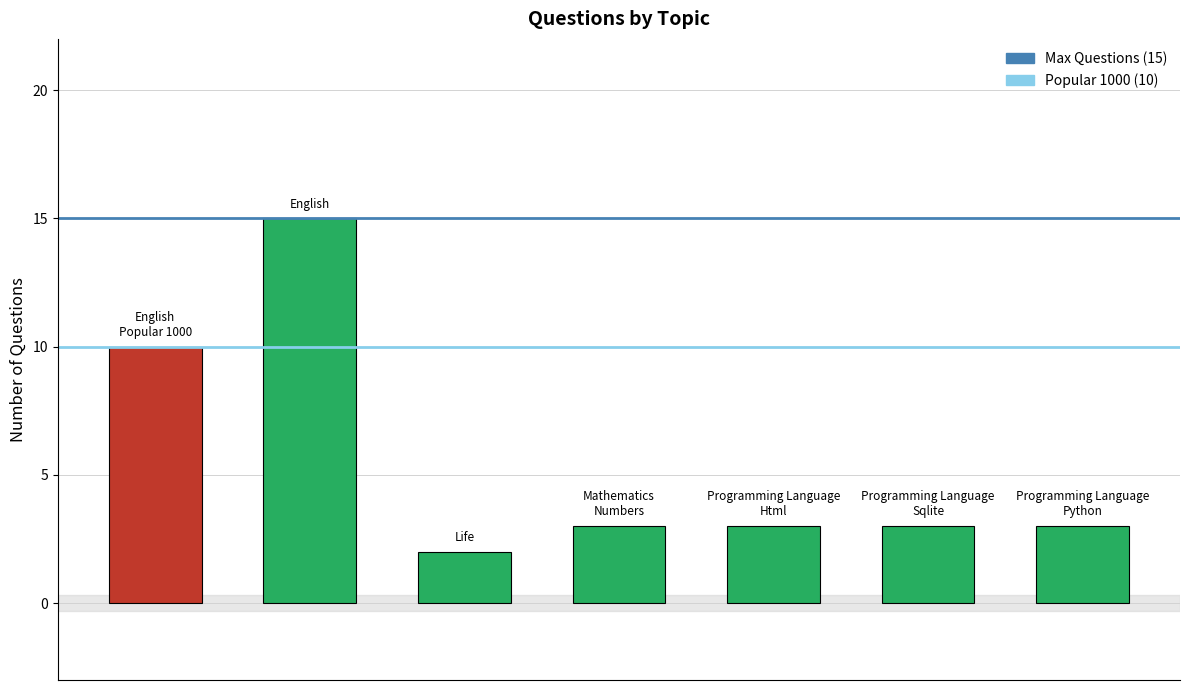

How many data points does each series have?

7